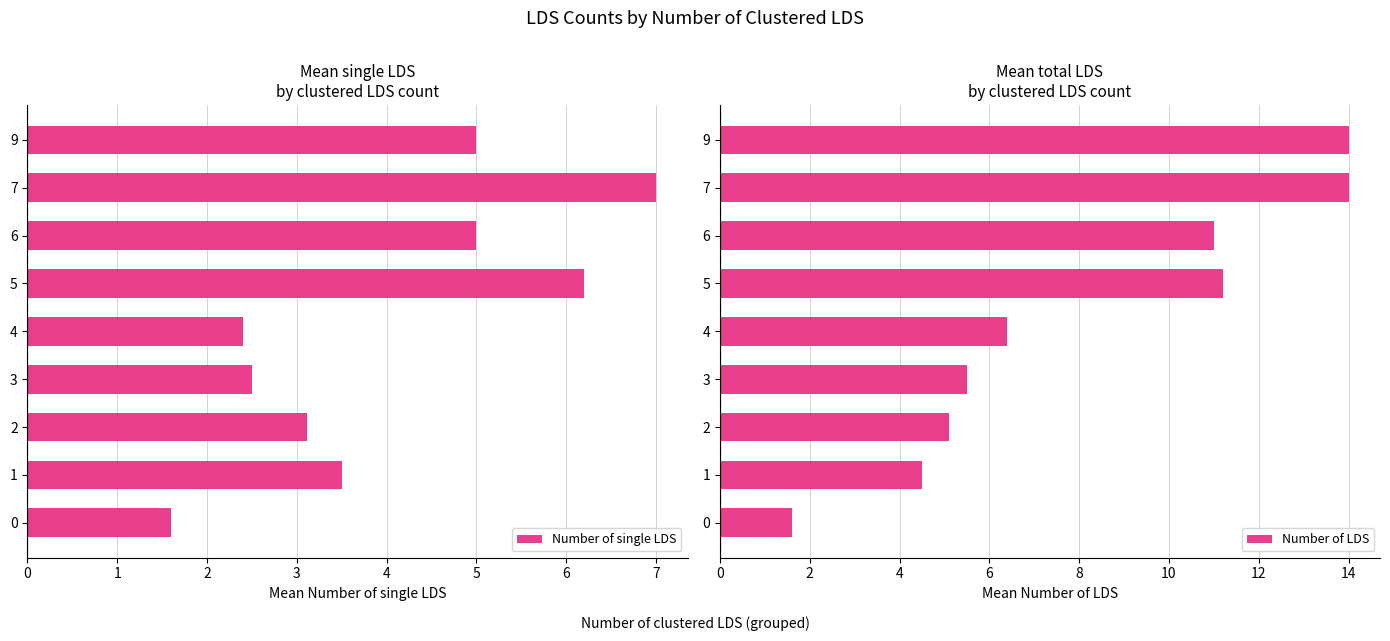

Where is Number of LDS nearest to the value 7?

4